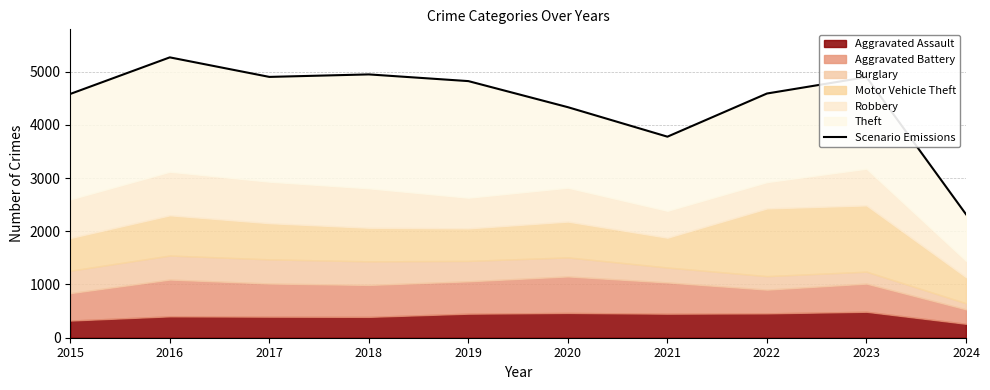

Is it true that the value at 2015 is 6257?

False